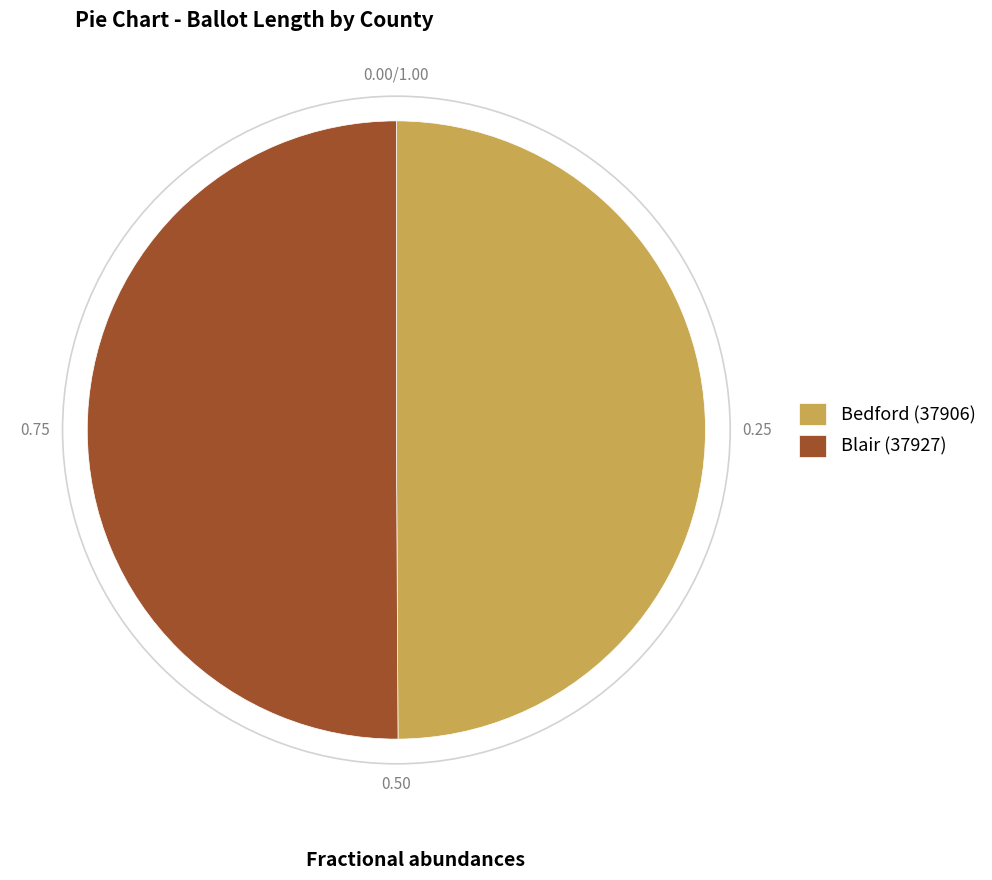

Do Bedford (37906) and Blair (37927) together represent more than half of the pie?

Yes